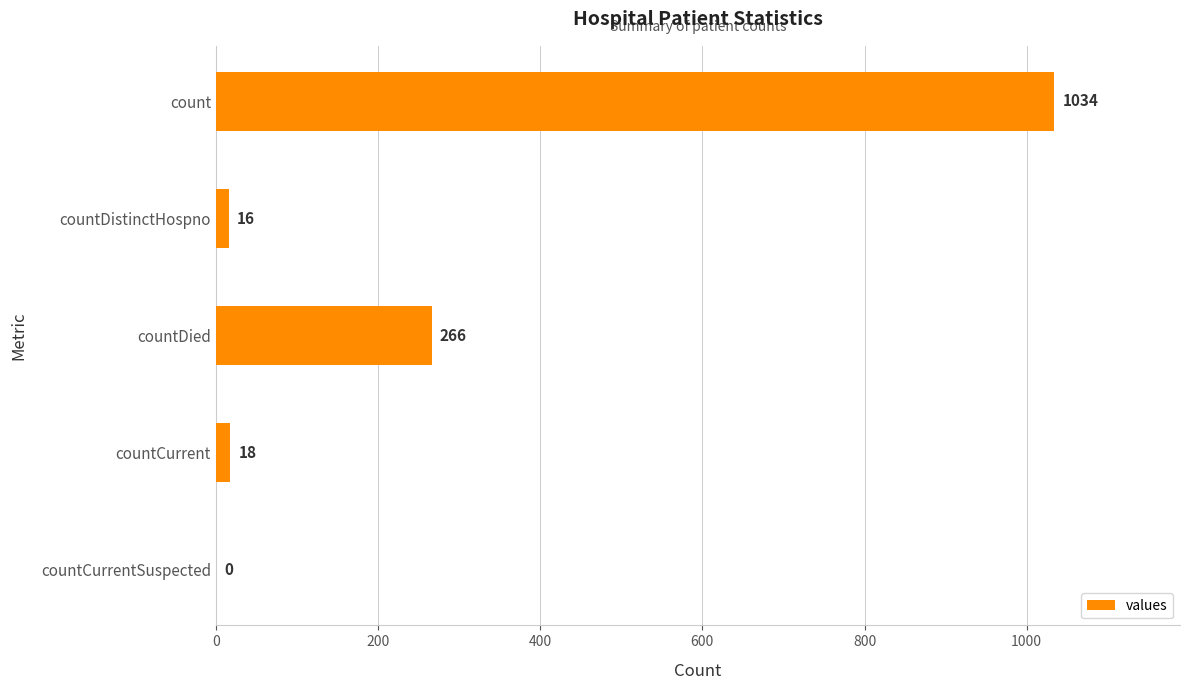

Are the bars horizontal?

Yes